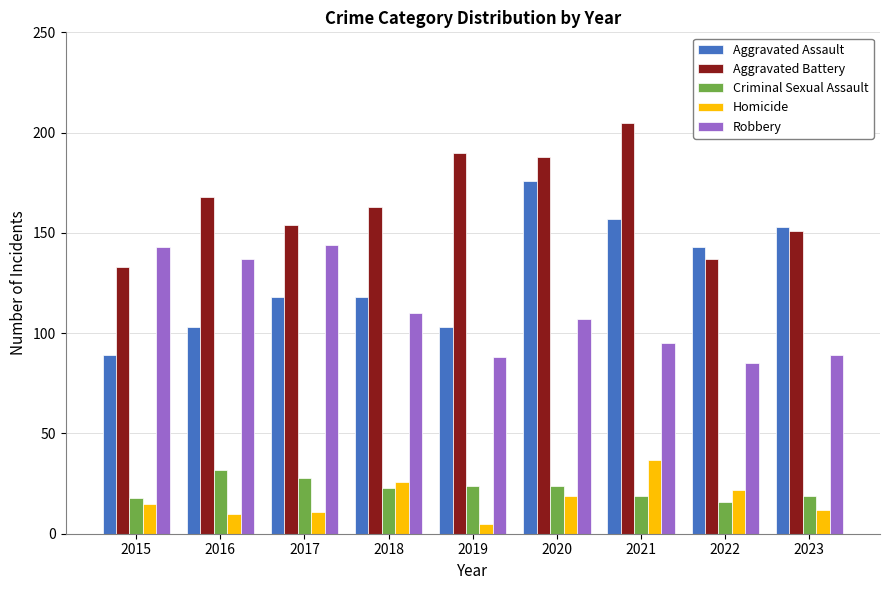

Reading left to right, what are all the values shown in this chart?

Aggravated Assault: 2015=89	2016=103	2017=118	2018=118	2019=103	2020=176	2021=157	2022=143	2023=153
Aggravated Battery: 2015=133	2016=168	2017=154	2018=163	2019=190	2020=188	2021=205	2022=137	2023=151
Criminal Sexual Assault: 2015=18	2016=32	2017=28	2018=23	2019=24	2020=24	2021=19	2022=16	2023=19
Homicide: 2015=15	2016=10	2017=11	2018=26	2019=5	2020=19	2021=37	2022=22	2023=12
Robbery: 2015=143	2016=137	2017=144	2018=110	2019=88	2020=107	2021=95	2022=85	2023=89